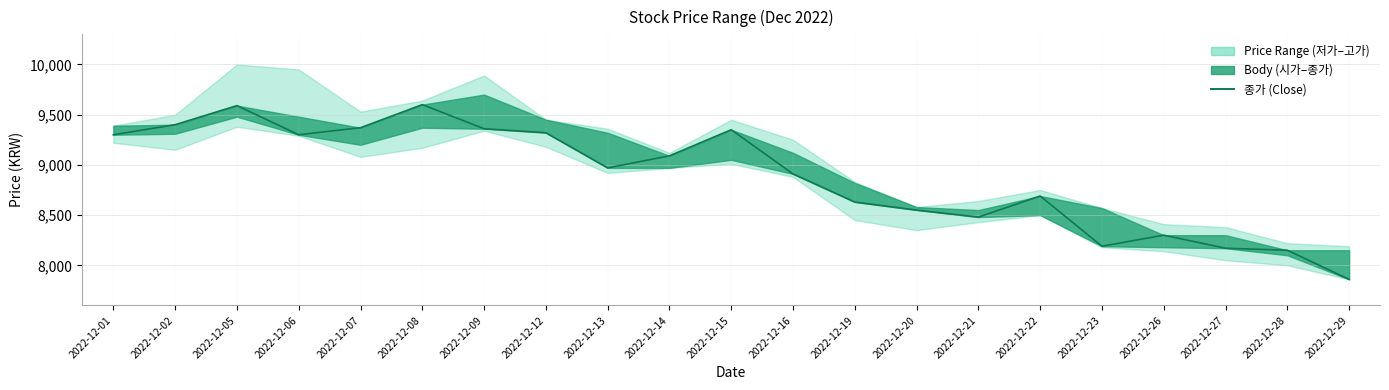

Is it true that the value at 2022-12-12 is 9320?

True